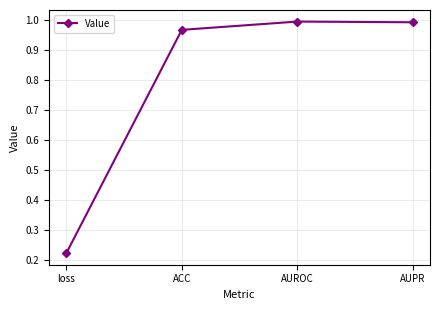

What is the change in value from loss to ACC?

+0.7